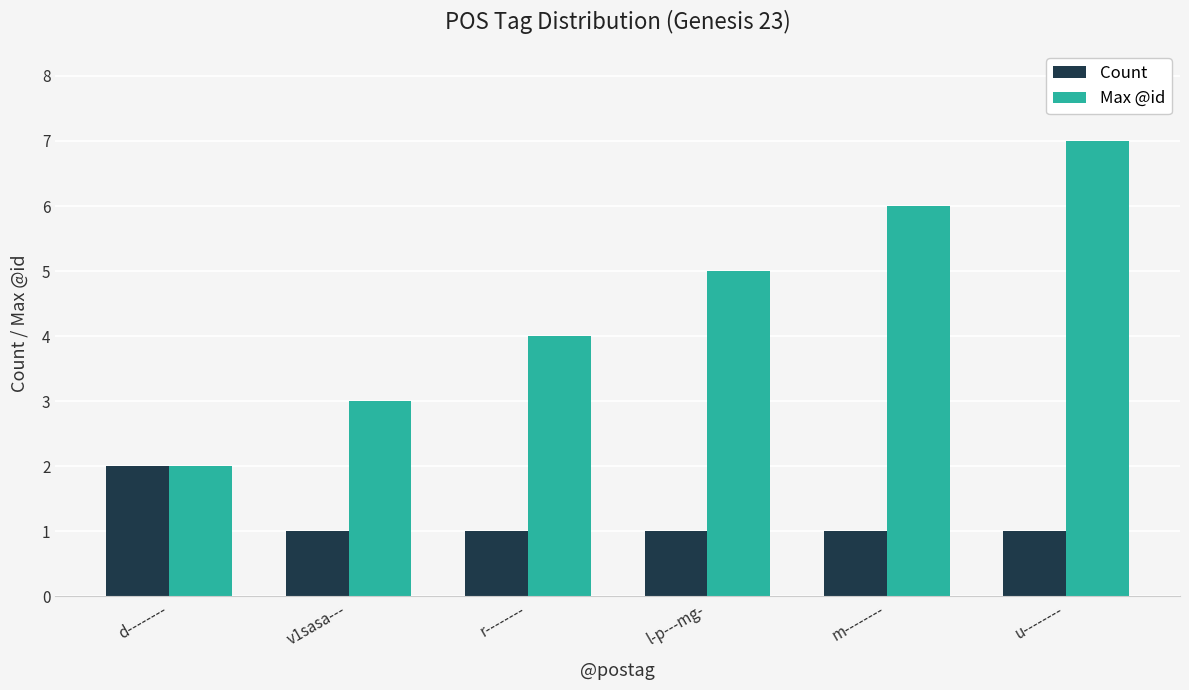

Is it true that Count equals 1 at d--------?

False